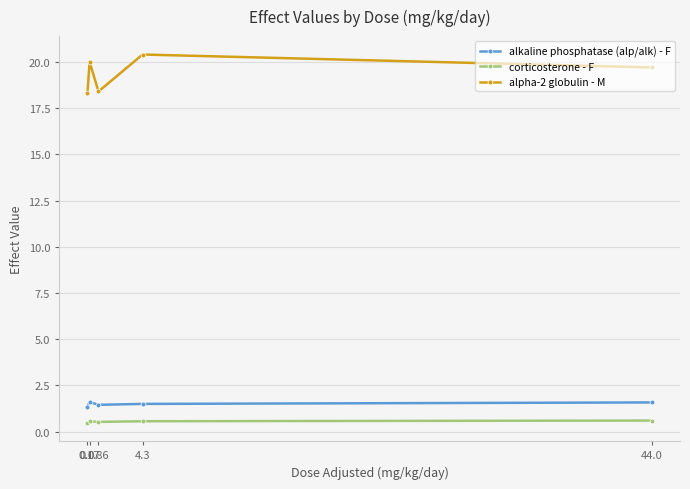

The alpha-2 globulin - M series shows 32.7 at 44.0. True or false?

False